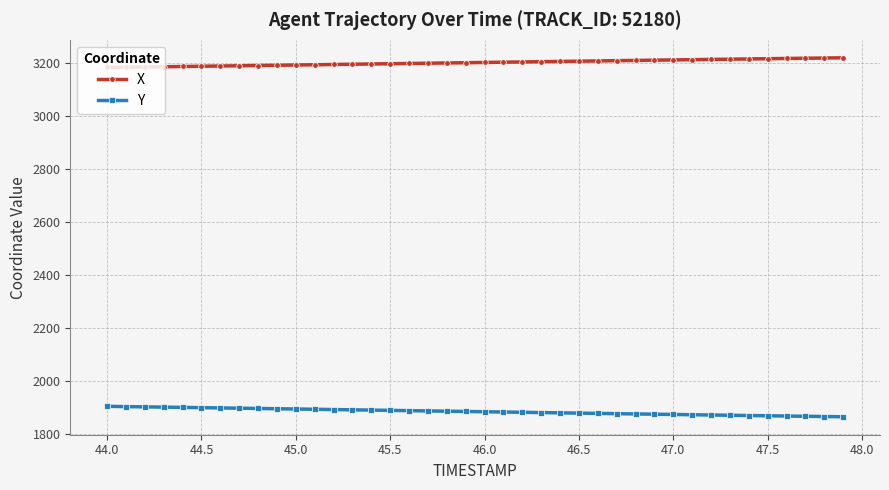

What is the value of the X point at the 27th from the left?

3208.8